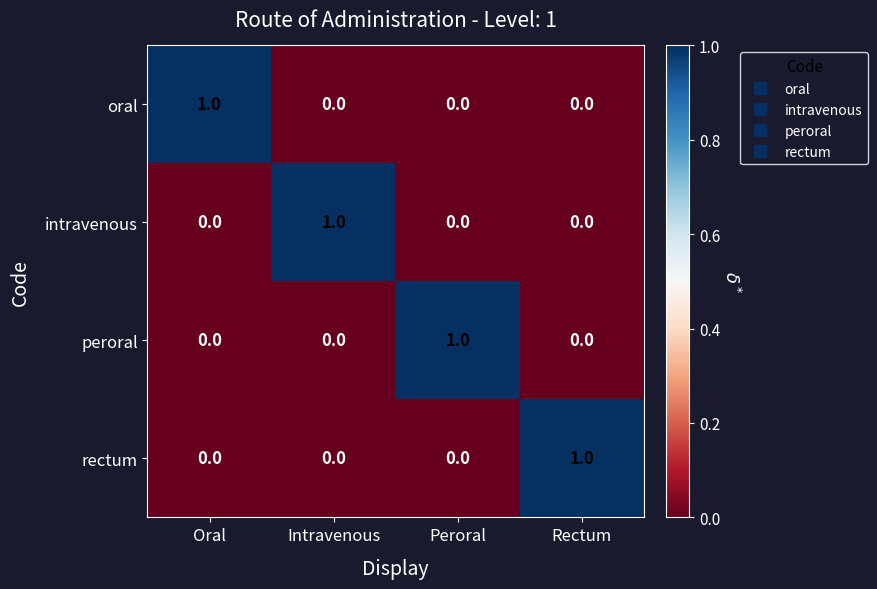

At how many categories does at least one series exceed 0?

4